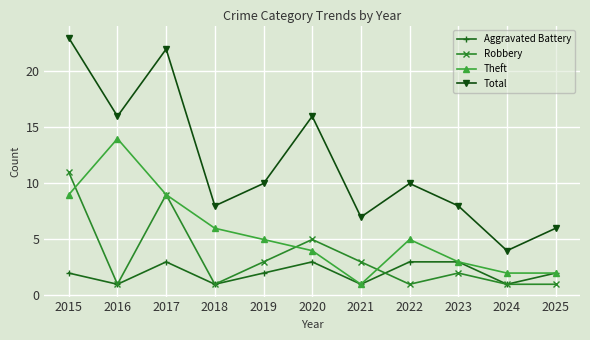

What is the highest value of the Total series?

23